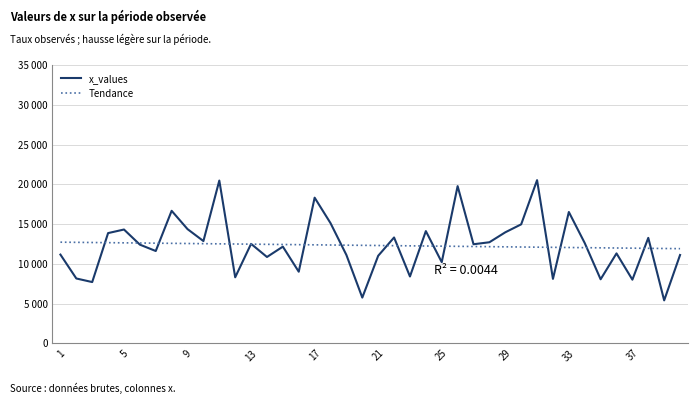

Is this an area chart (filled region under the line)?

No